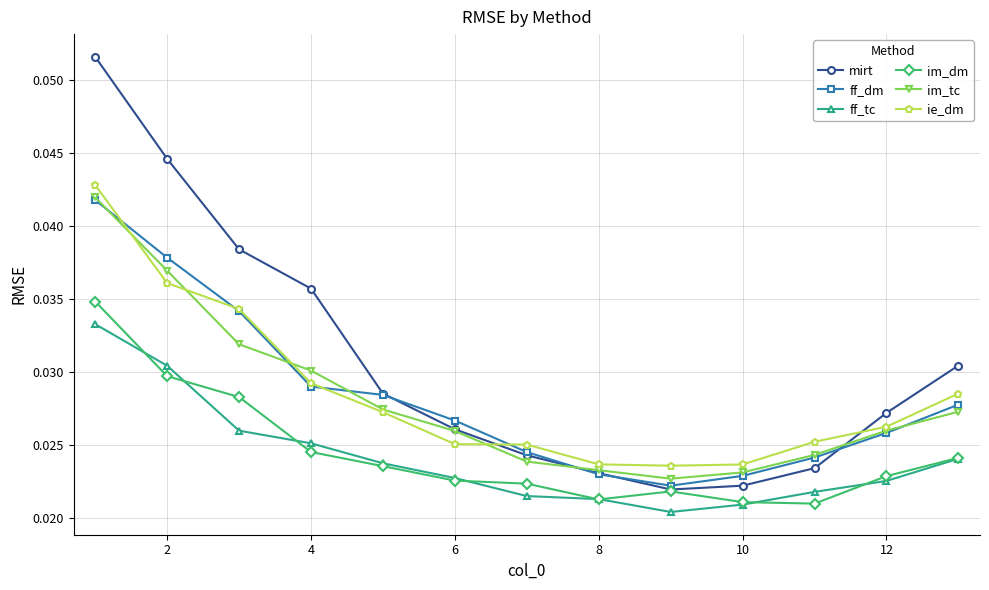

True or false: ie_dm and im_dm cross at least once.

False